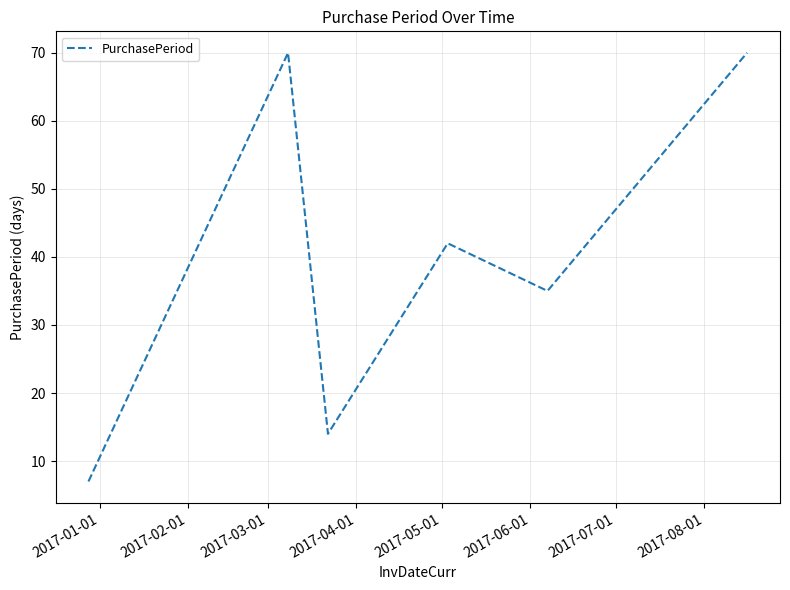

What is the sum of all values?

238